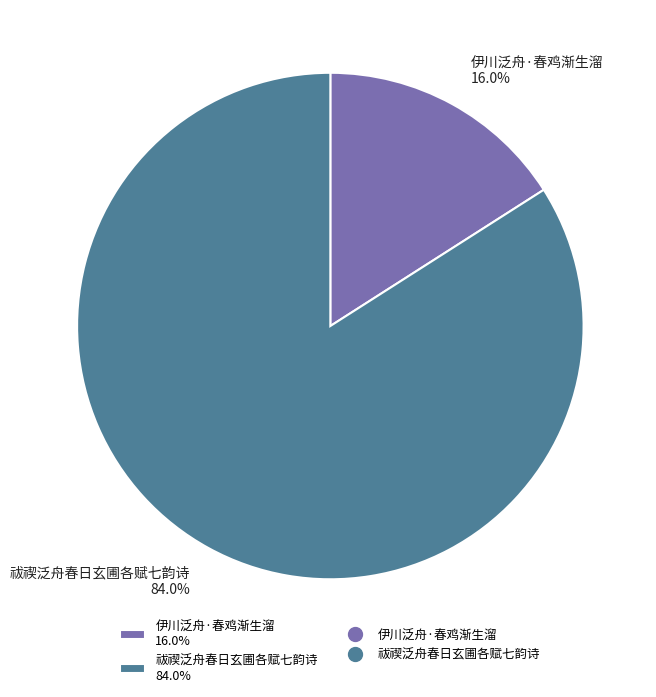

Which has a higher value, 伊川泛舟·春鸡渐生溜 16.0% or 祓禊泛舟春日玄圃各赋七韵诗 84.0%?

祓禊泛舟春日玄圃各赋七韵诗 84.0%